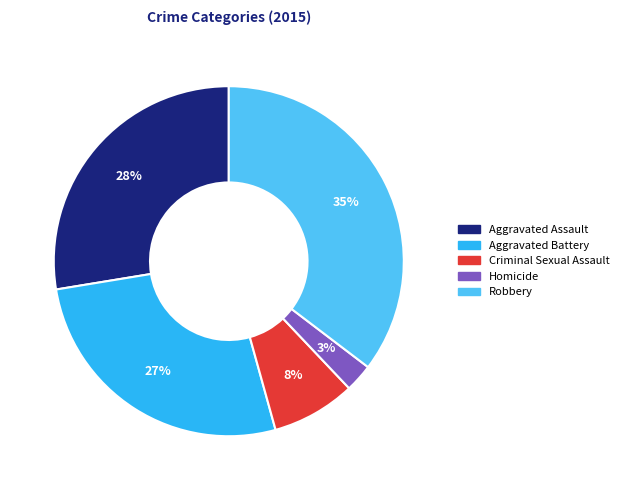

To the nearest percent, what percentage of the pie is Aggravated Battery?

27%